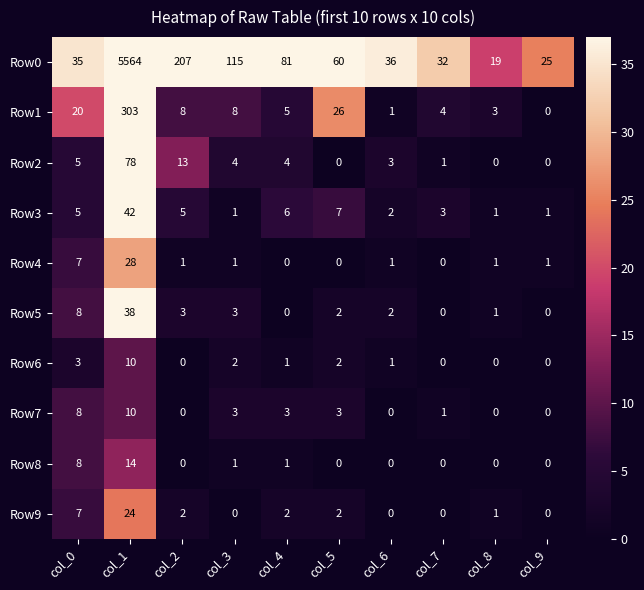

What is the maximum value shown in the chart?

5564